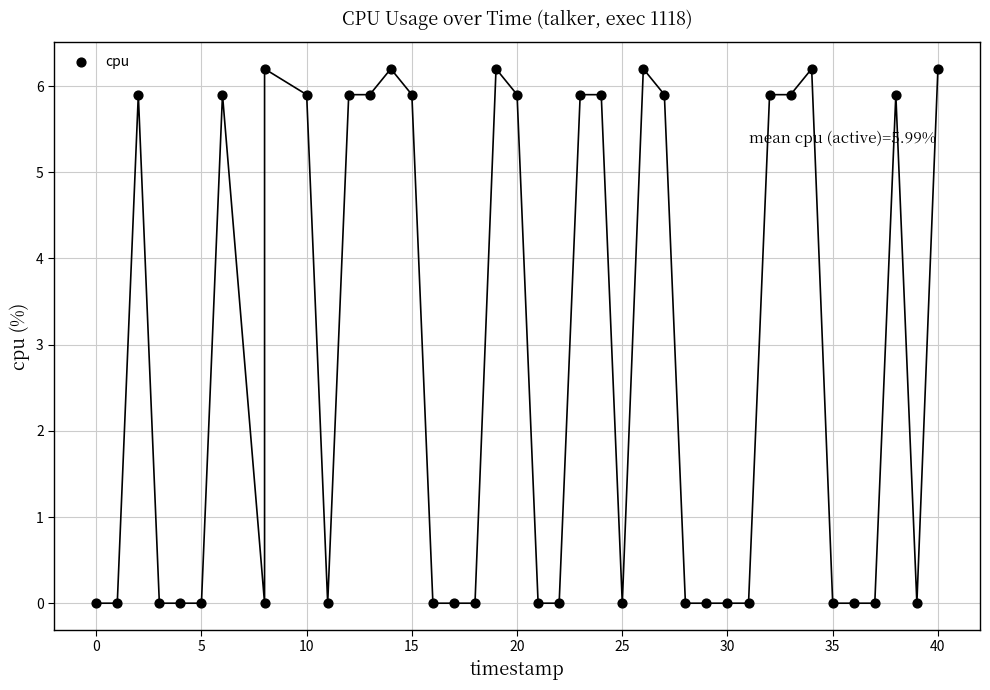

What is the range of Y values (max minus min)?

6.2